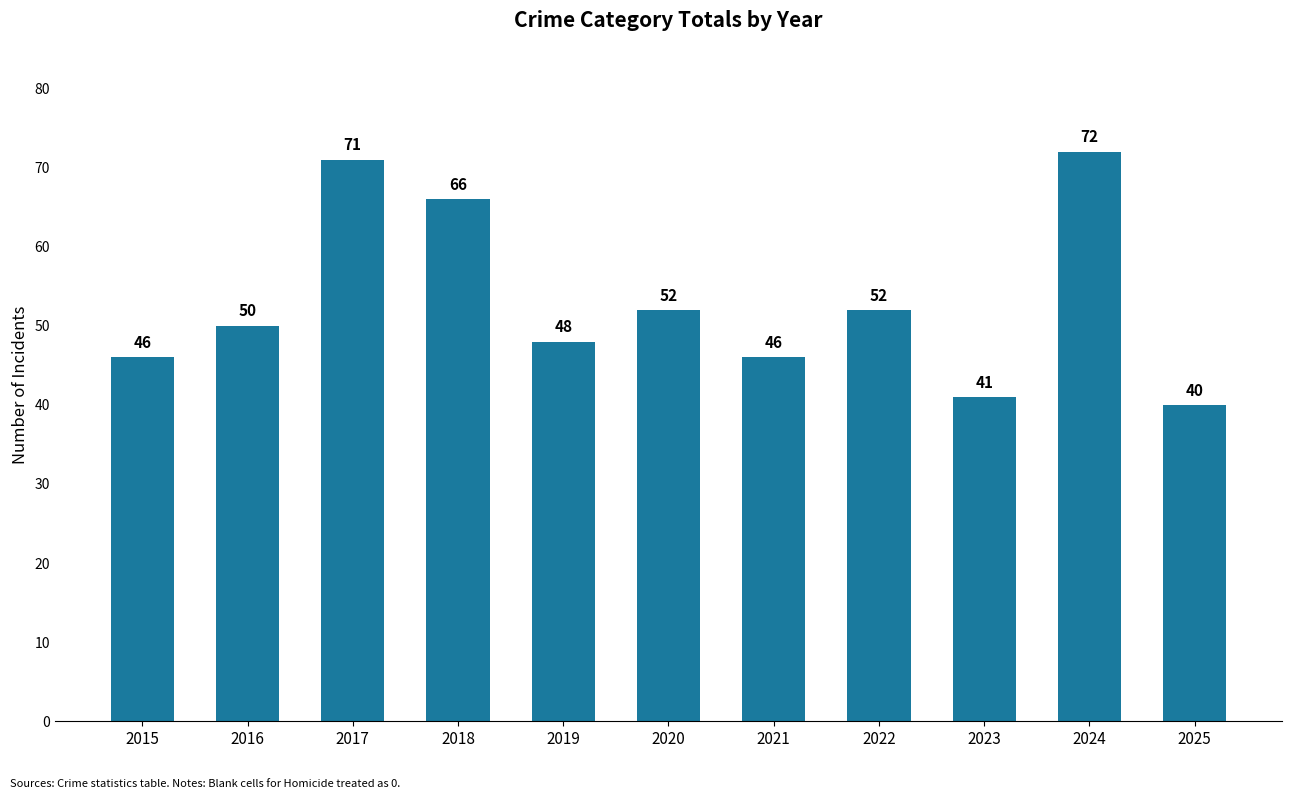

What is the sum of all values?

584